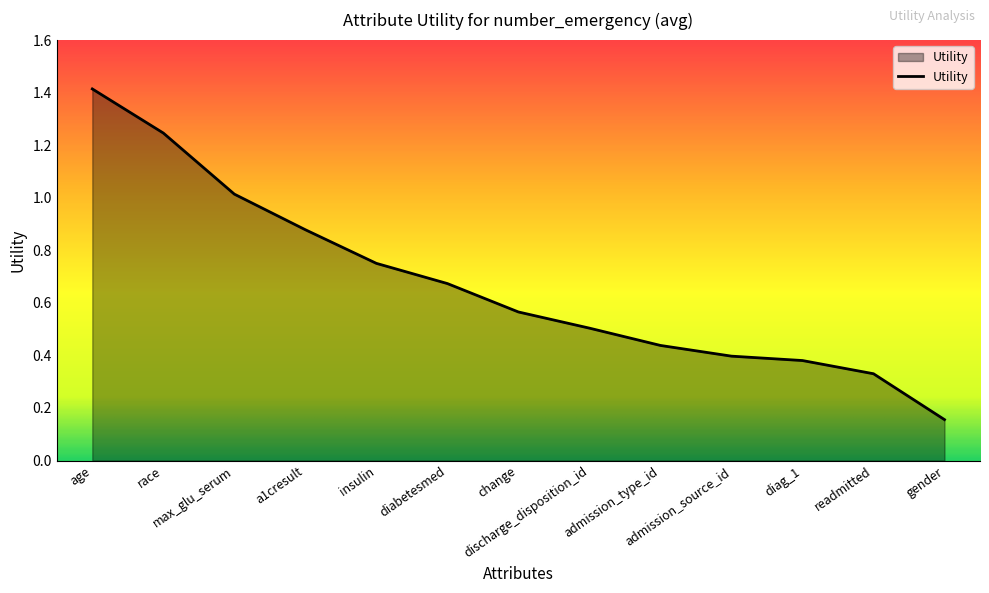

Does the chart display data point markers on the line(s)?

No